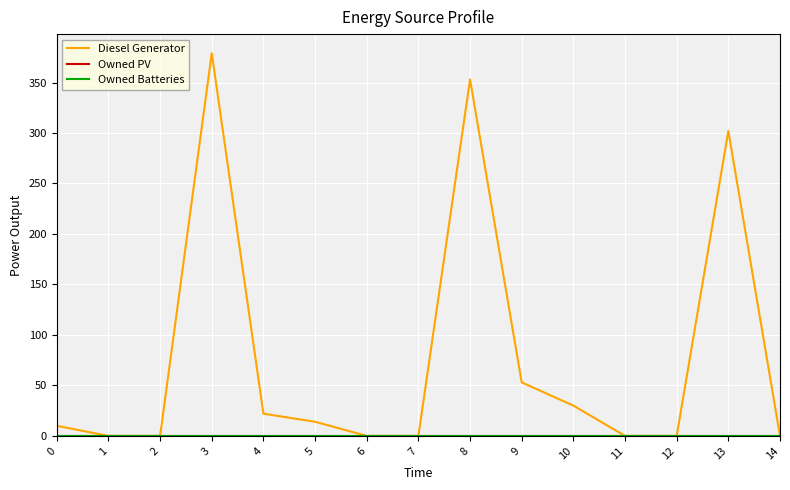

Does the chart display data point markers on the line(s)?

No